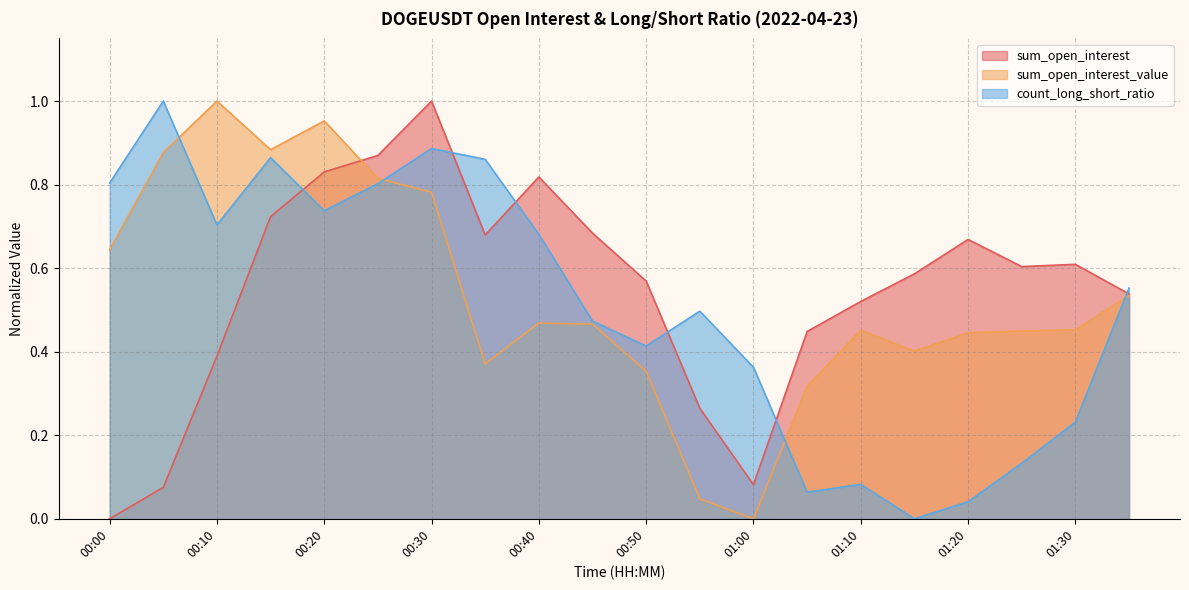

Between 00:55 and 00:35, which is larger?

00:35